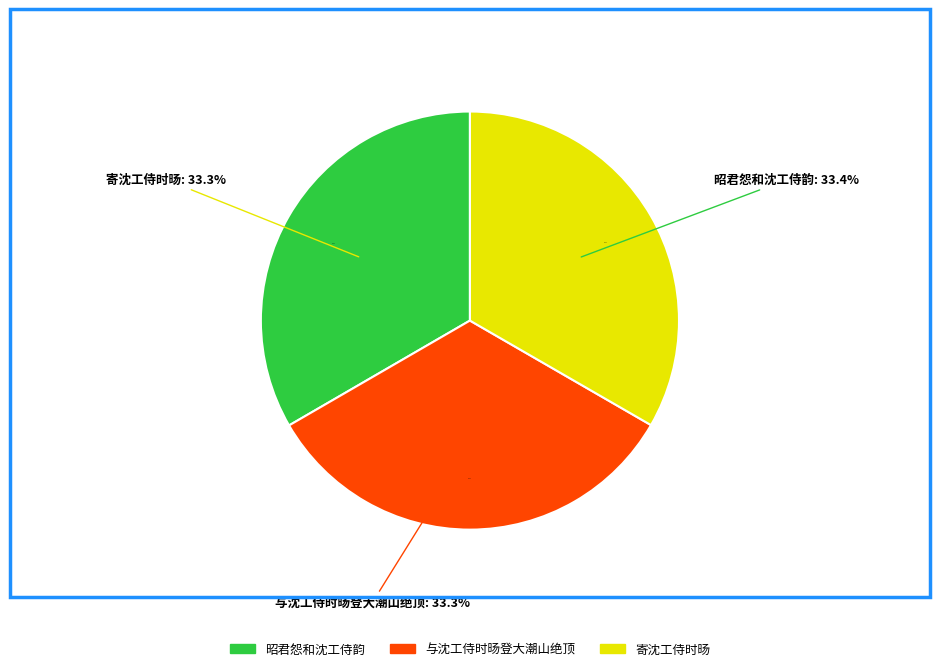

What is the ratio of the value at 昭君怨和沈工侍韵 to the value at 寄沈工侍时旸?

1.0